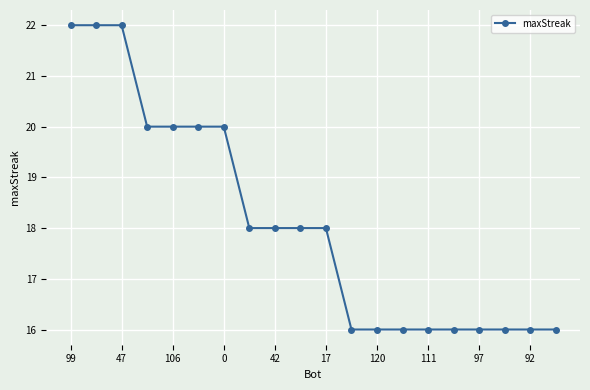

Reading left to right, list all the values displayed in this chart.

22	22	22	20	20	20	20	18	18	18	18	16	16	16	16	16	16	16	16	16